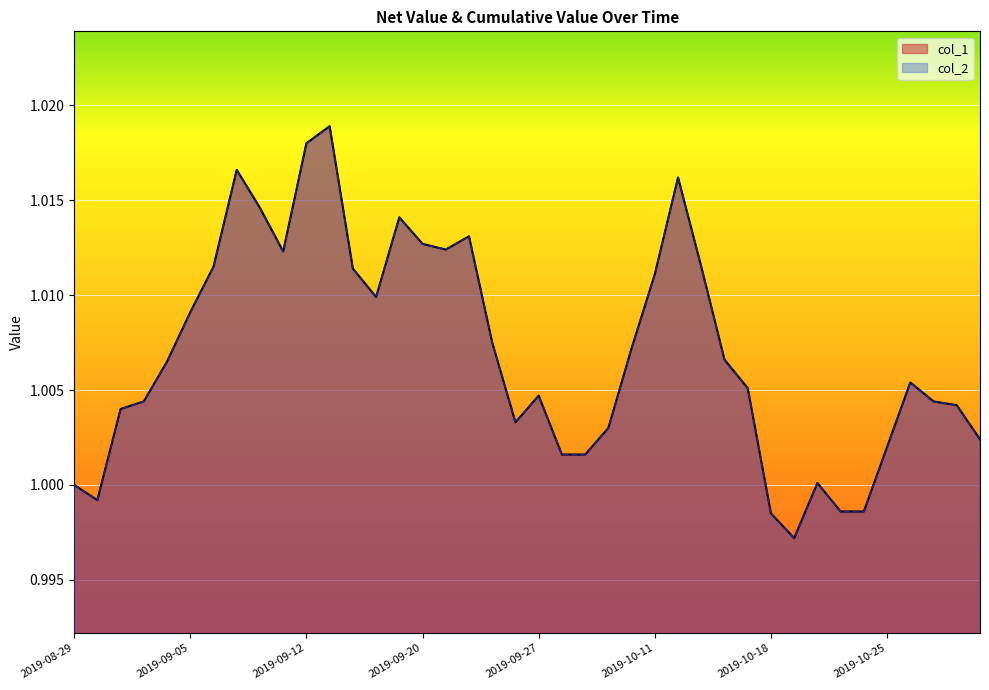

At which label does col_2 first exceed 1?

2019-09-02